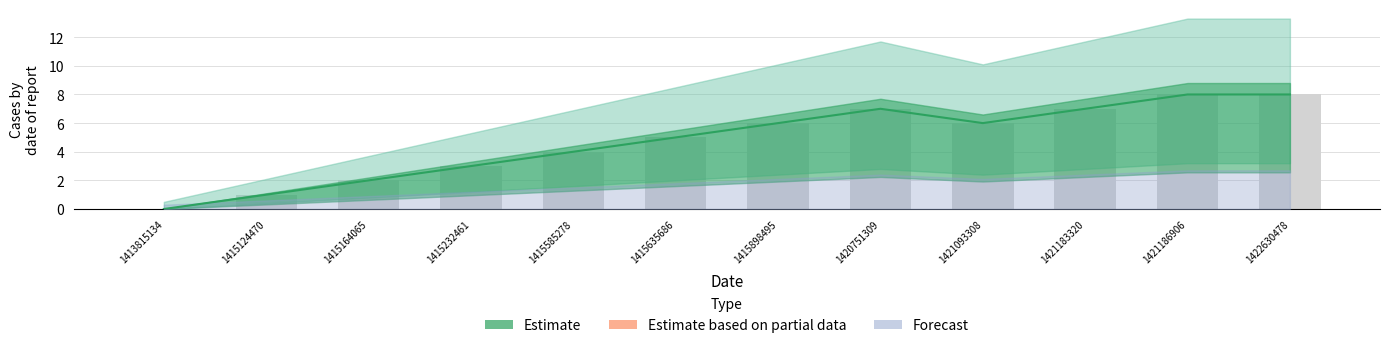

Does the chart contain stacked bars?

No